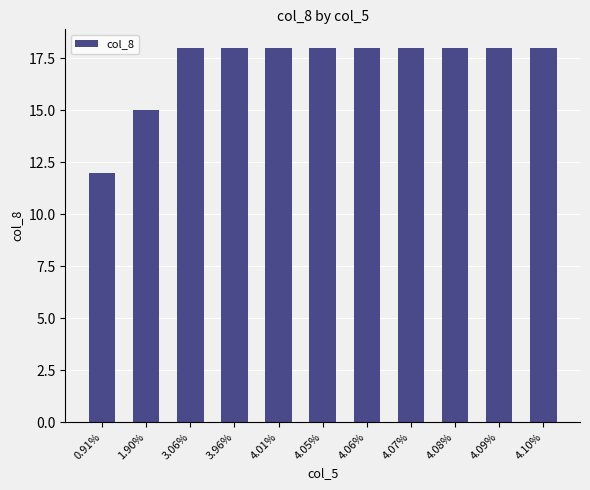

True or false: the data shows 18 at 3.06%.

True